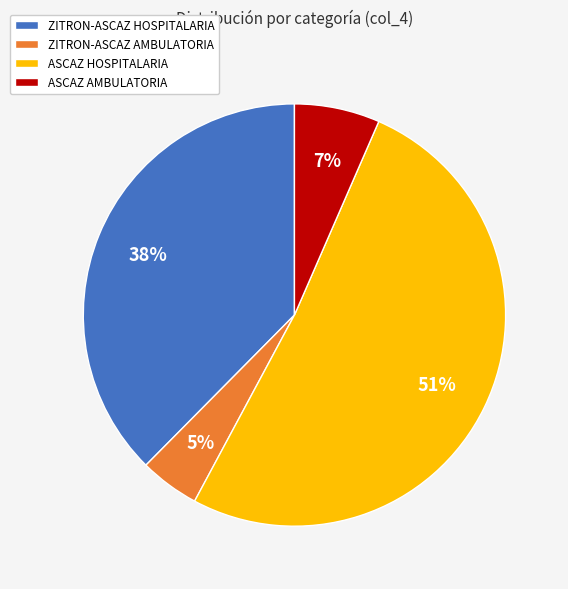

What is the ratio of the value at ZITRON-ASCAZ HOSPITALARIA to the value at ASCAZ HOSPITALARIA?

0.7